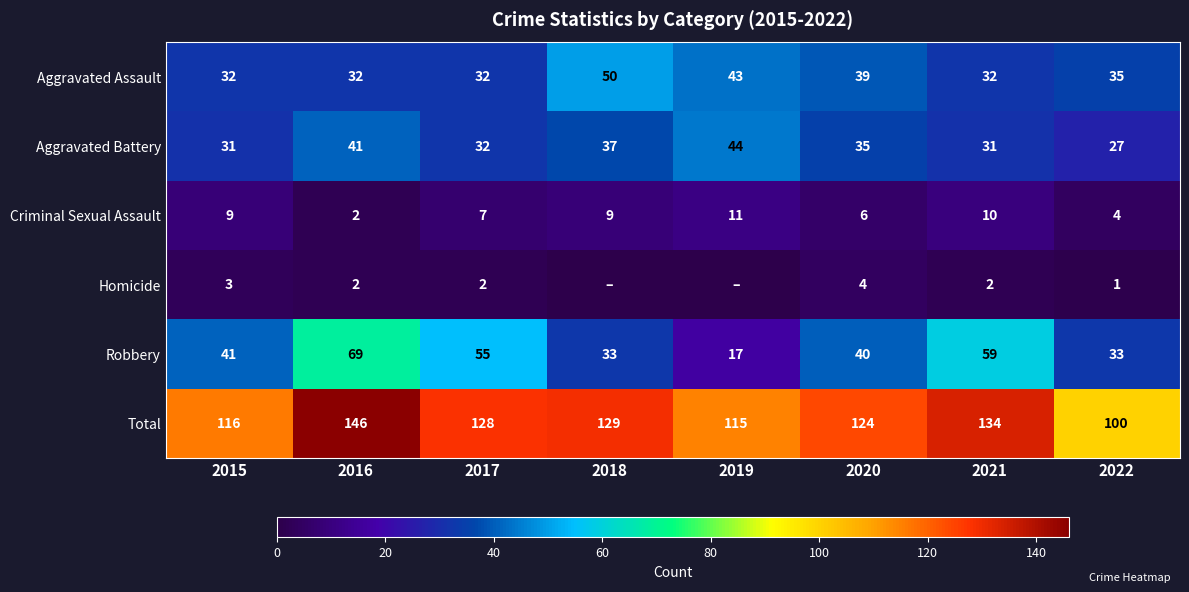

What is the minimum value for Criminal Sexual Assault?

2